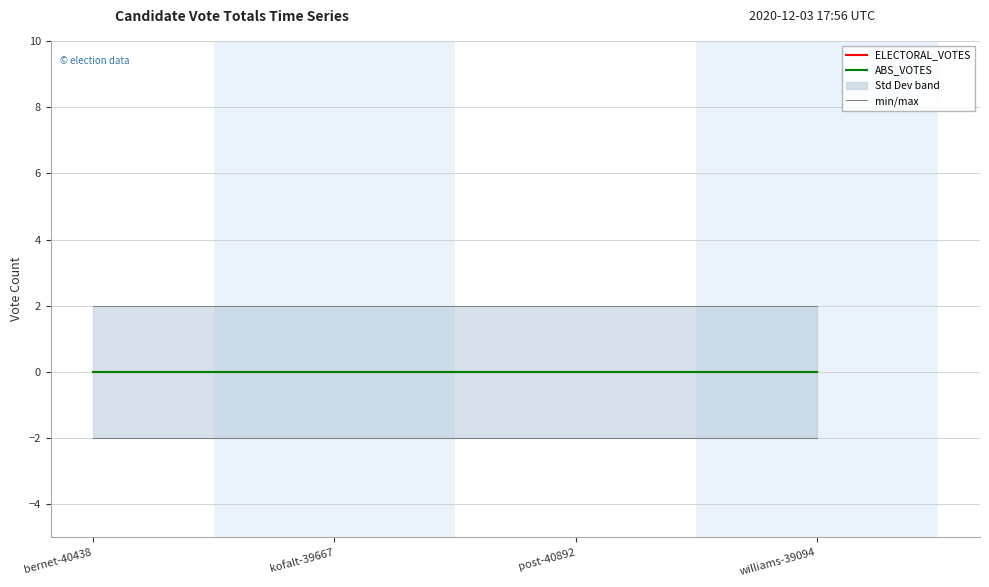

Reading right to left, transcribe all the data shown in this chart.

ELECTORAL_VOTES: williams-39094=0	post-40892=0	kofalt-39667=0	bernet-40438=0
ABS_VOTES: williams-39094=0	post-40892=0	kofalt-39667=0	bernet-40438=0
min/max: williams-39094=2	post-40892=2	kofalt-39667=2	bernet-40438=2